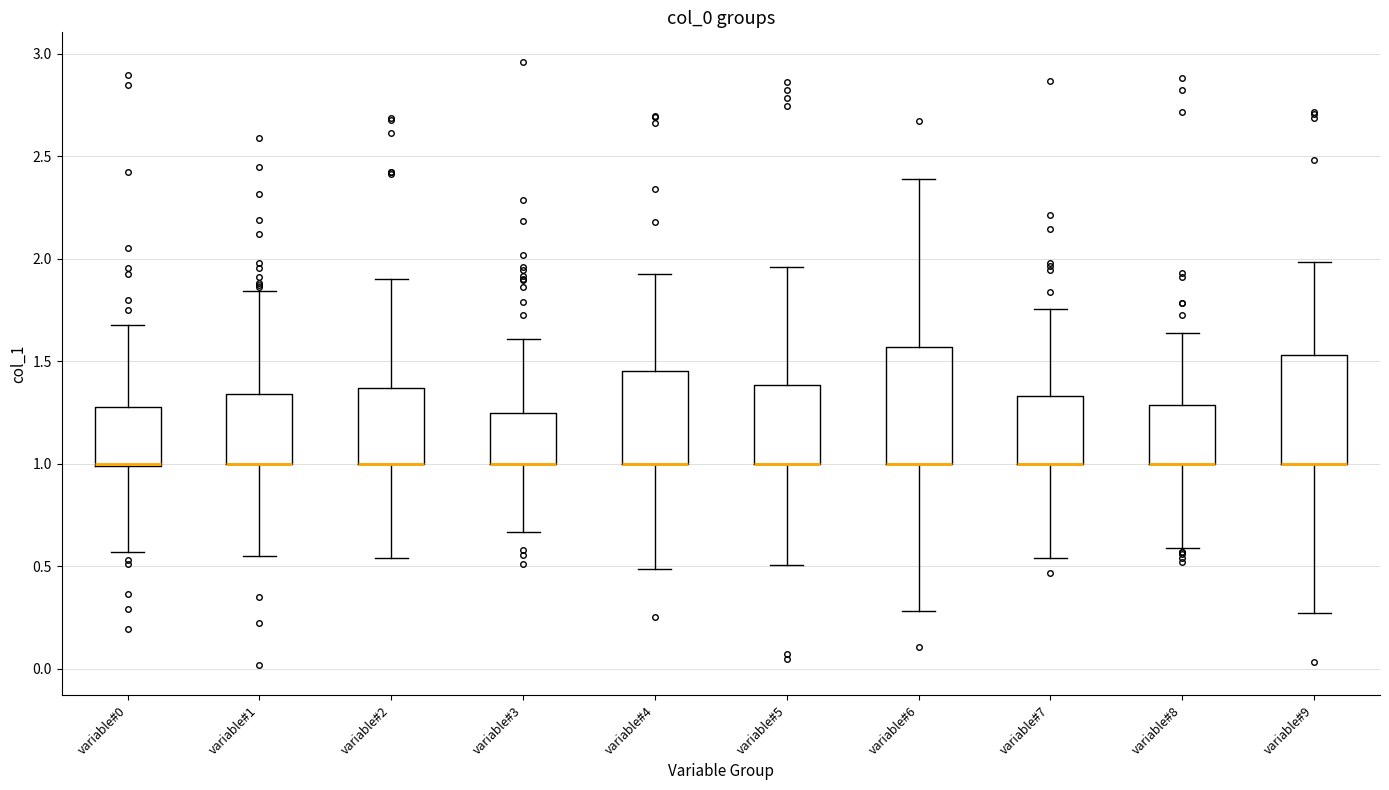

Reading left to right, read every box against the y-axis: the position of its median line, the range the box covers, and the ends of its whiskers. The values are not printed on the chart, so give them approximately, as read against the axis.

variable#0: median 1.00 (drawn on the box's lower edge), box 1.00 to 1.30, whiskers 0.55 to 1.70
variable#1: median 1.00 (drawn on the box's lower edge), box 1.00 to 1.35, whiskers 0.55 to 1.85
variable#2: median 1.00 (drawn on the box's lower edge), box 1.00 to 1.35, whiskers 0.55 to 1.90
variable#3: median 1.00 (drawn on the box's lower edge), box 1.00 to 1.25, whiskers 0.65 to 1.60
variable#4: median 1.00 (drawn on the box's lower edge), box 1.00 to 1.45, whiskers 0.50 to 1.95
variable#5: median 1.00 (drawn on the box's lower edge), box 1.00 to 1.40, whiskers 0.50 to 1.95
variable#6: median 1.00 (drawn on the box's lower edge), box 1.00 to 1.55, whiskers 0.30 to 2.40
variable#7: median 1.00 (drawn on the box's lower edge), box 1.00 to 1.35, whiskers 0.55 to 1.75
variable#8: median 1.00 (drawn on the box's lower edge), box 1.00 to 1.30, whiskers 0.60 to 1.65
variable#9: median 1.00 (drawn on the box's lower edge), box 1.00 to 1.55, whiskers 0.25 to 2.00